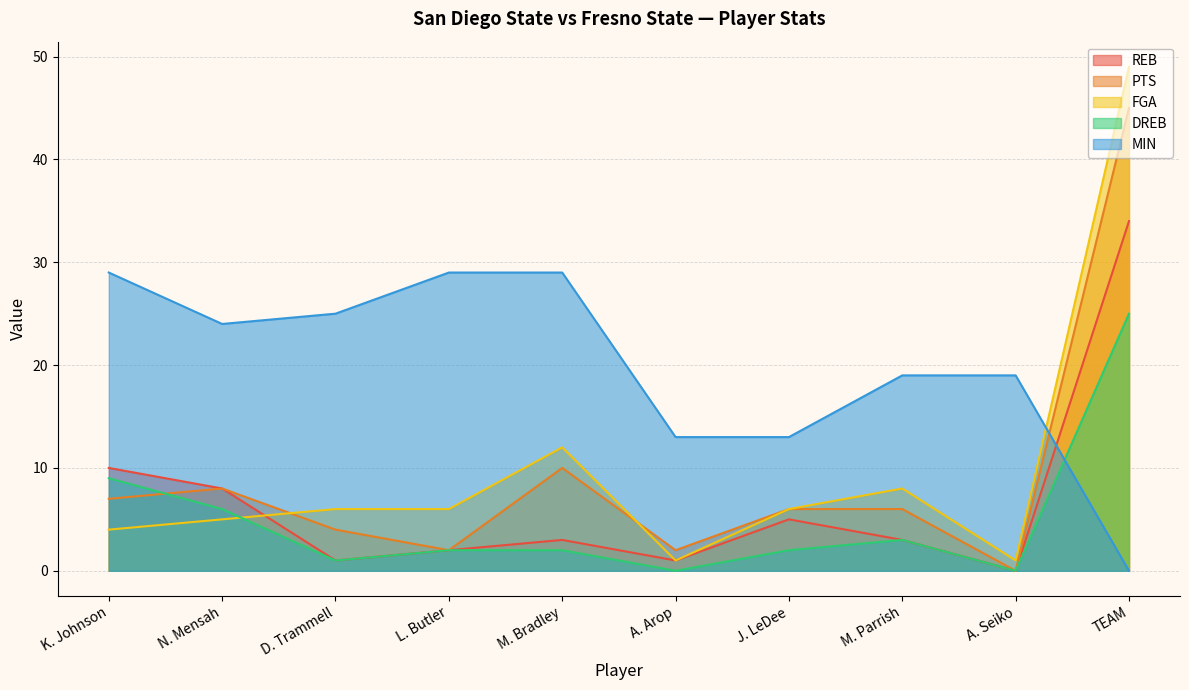

True or false: MIN and PTS intersect in this chart.

True